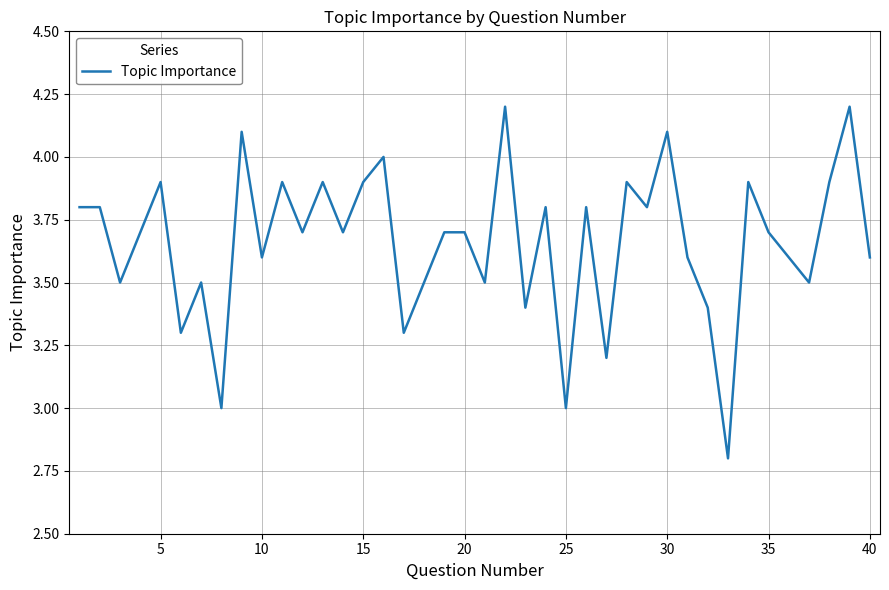

What is the maximum value shown in the chart?

4.2